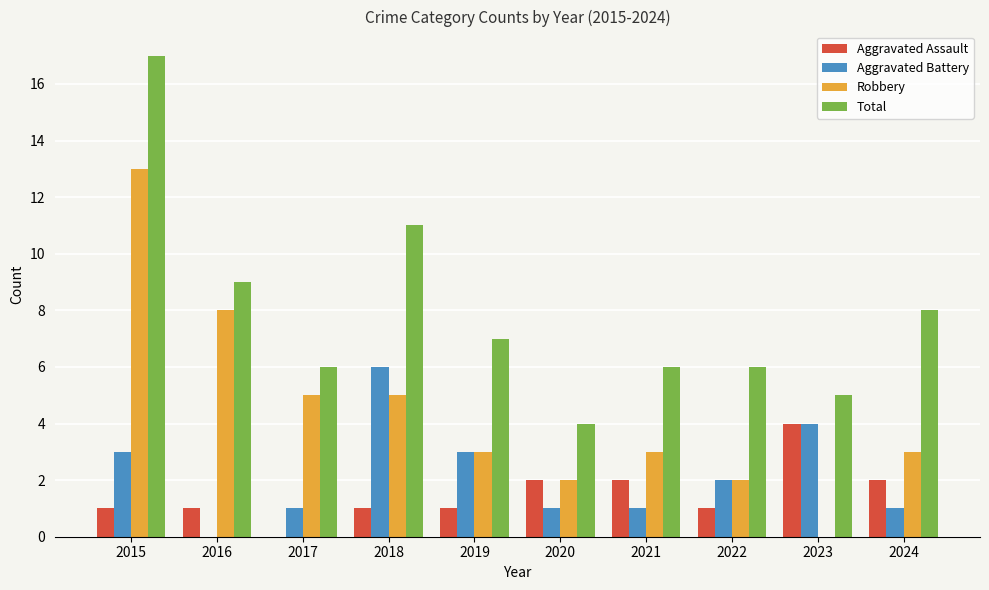

Between 2016 and 2020, which series saw the biggest shift?

Robbery